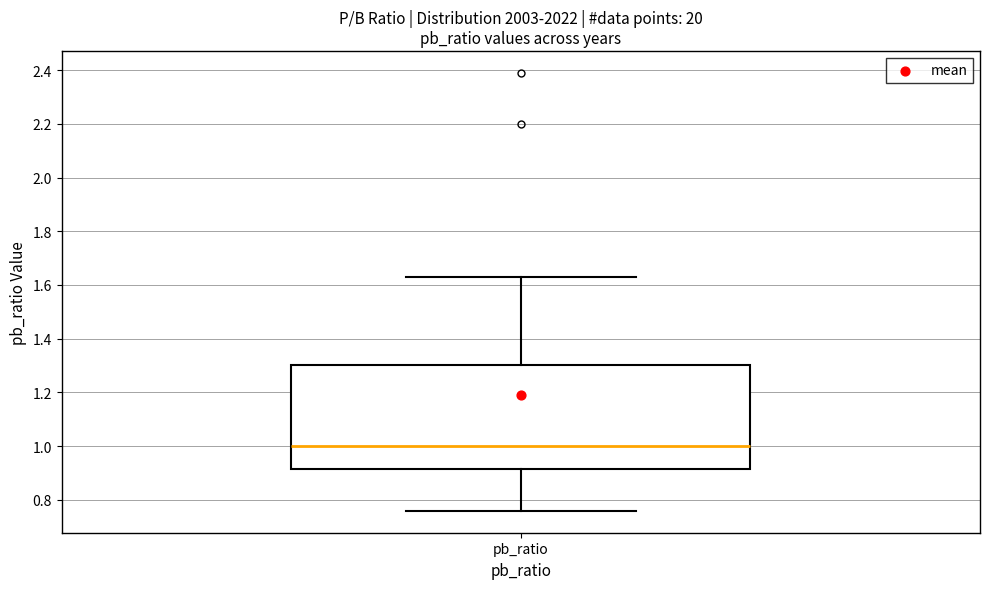

Transcribe this box plot: give where the median line is, the range the box spans, and where the two whiskers end, as read against the y-axis. The values are not printed on the chart, so give them approximately, as read against the axis.

median 1.00, box 0.92 to 1.30, whiskers 0.76 to 1.64